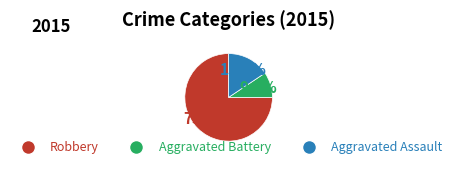

Rank the categories by value from highest to lowest.

Robbery, Aggravated Assault, Aggravated Battery